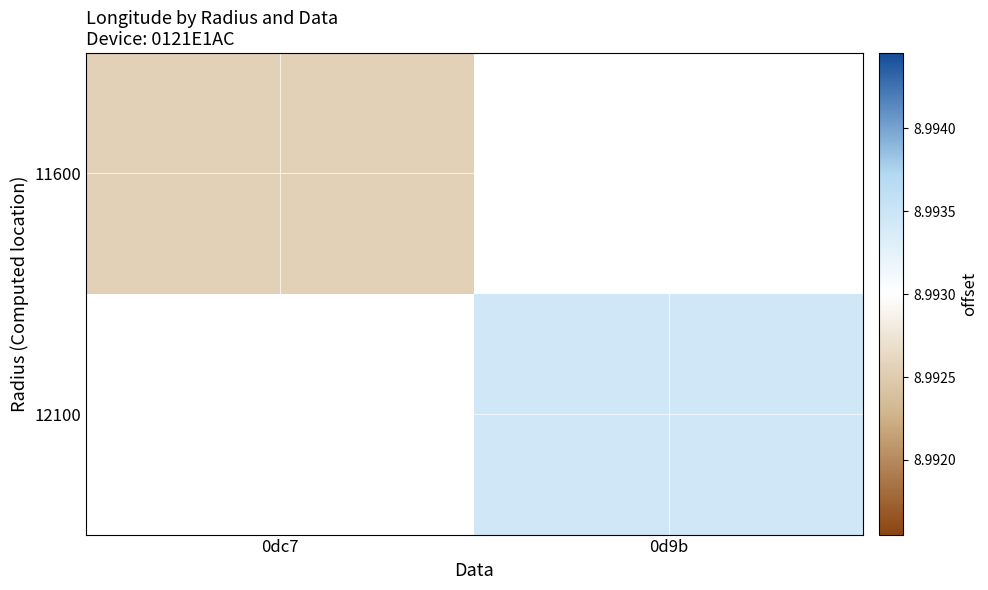

At which label does 12100 reach its minimum?

0dc7